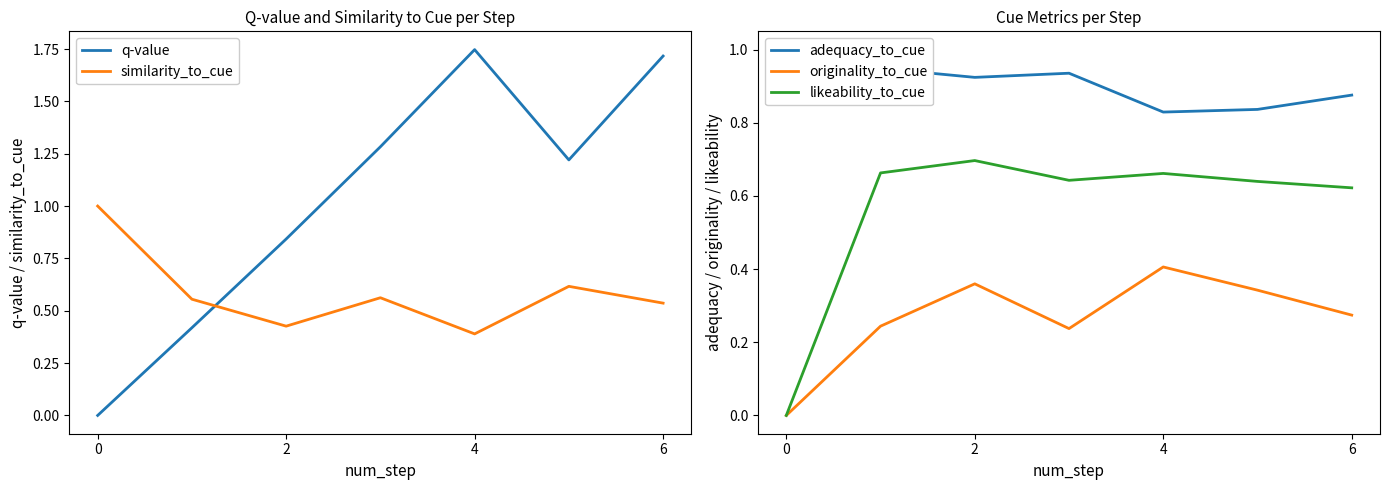

What is the maximum value for similarity_to_cue?

1.0